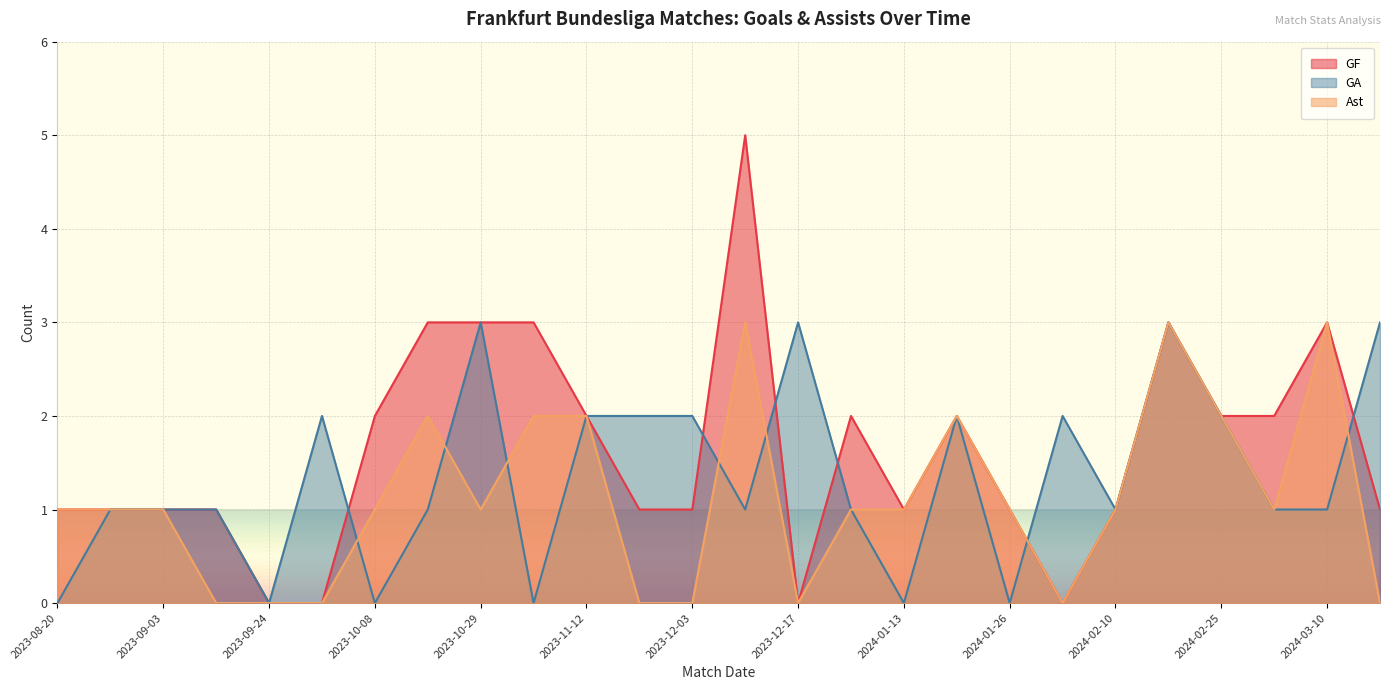

Reading left to right, what are all the values shown in this chart?

GF: 2023-08-20=1	2023-08-27=1	2023-09-03=1	2023-09-16=1	2023-09-24=0	2023-09-30=0	2023-10-08=2	2023-10-21=3	2023-10-29=3	2023-11-04=3	2023-11-12=2	2023-11-25=1	2023-12-03=1	2023-12-09=5	2023-12-17=0	2023-12-20=2	2024-01-13=1	2024-01-20=2	2024-01-26=1	2024-02-03=0	2024-02-10=1	2024-02-18=3	2024-02-25=2	2024-03-02=2	2024-03-10=3	2024-03-17=1
GA: 2023-08-20=0	2023-08-27=1	2023-09-03=1	2023-09-16=1	2023-09-24=0	2023-09-30=2	2023-10-08=0	2023-10-21=1	2023-10-29=3	2023-11-04=0	2023-11-12=2	2023-11-25=2	2023-12-03=2	2023-12-09=1	2023-12-17=3	2023-12-20=1	2024-01-13=0	2024-01-20=2	2024-01-26=0	2024-02-03=2	2024-02-10=1	2024-02-18=3	2024-02-25=2	2024-03-02=1	2024-03-10=1	2024-03-17=3
Ast: 2023-08-20=1	2023-08-27=1	2023-09-03=1	2023-09-16=0	2023-09-24=0	2023-09-30=0	2023-10-08=1	2023-10-21=2	2023-10-29=1	2023-11-04=2	2023-11-12=2	2023-11-25=0	2023-12-03=0	2023-12-09=3	2023-12-17=0	2023-12-20=1	2024-01-13=1	2024-01-20=2	2024-01-26=1	2024-02-03=0	2024-02-10=1	2024-02-18=3	2024-02-25=2	2024-03-02=1	2024-03-10=3	2024-03-17=0